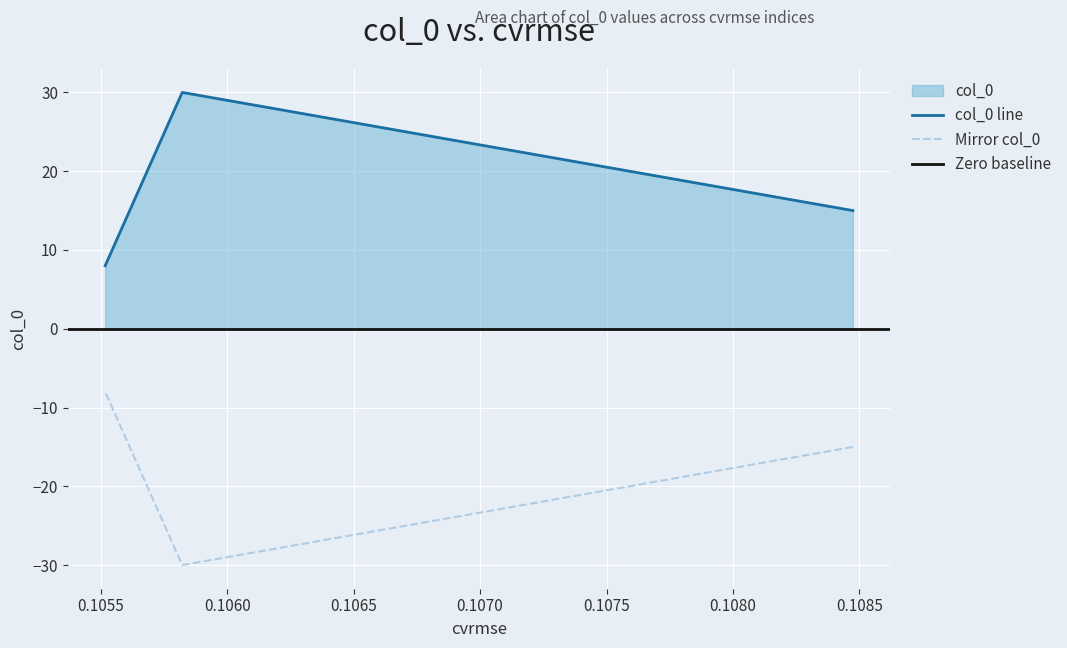

Is it true that the value at 0.1084745096204281 is 15?

True